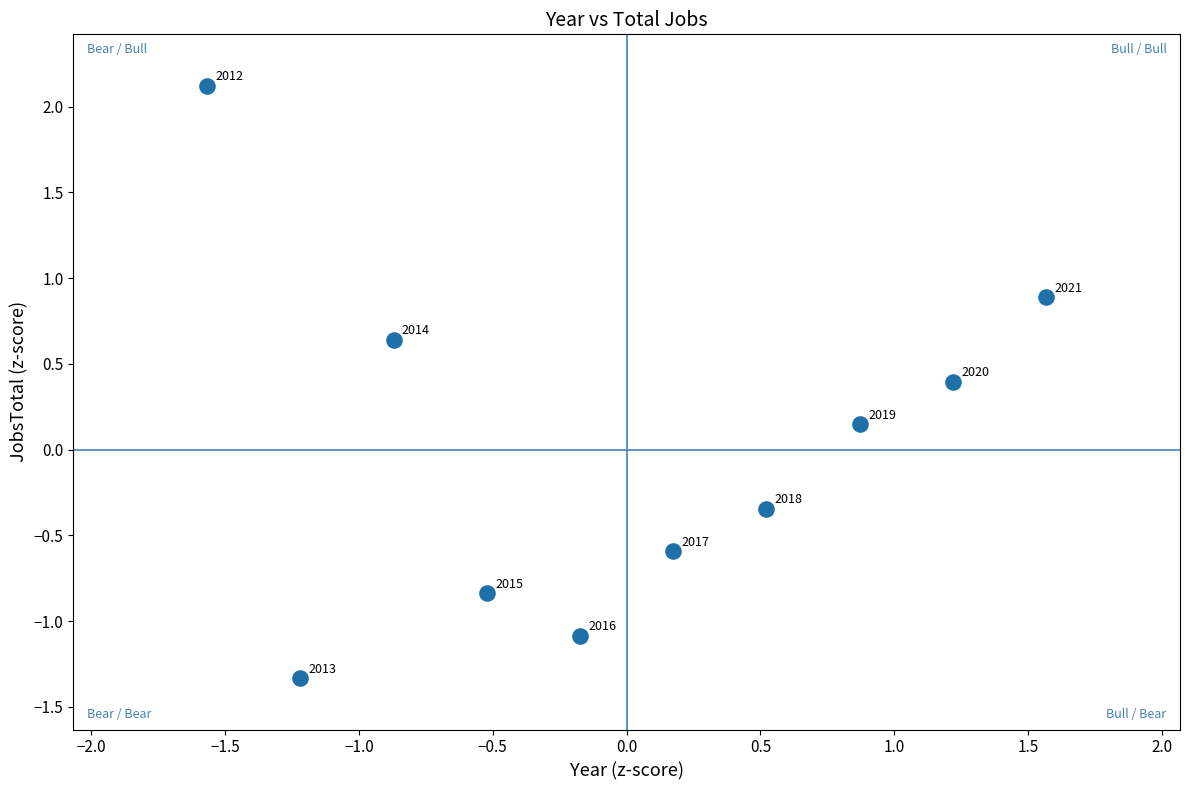

What is the range of Y values (max minus min)?

3.5